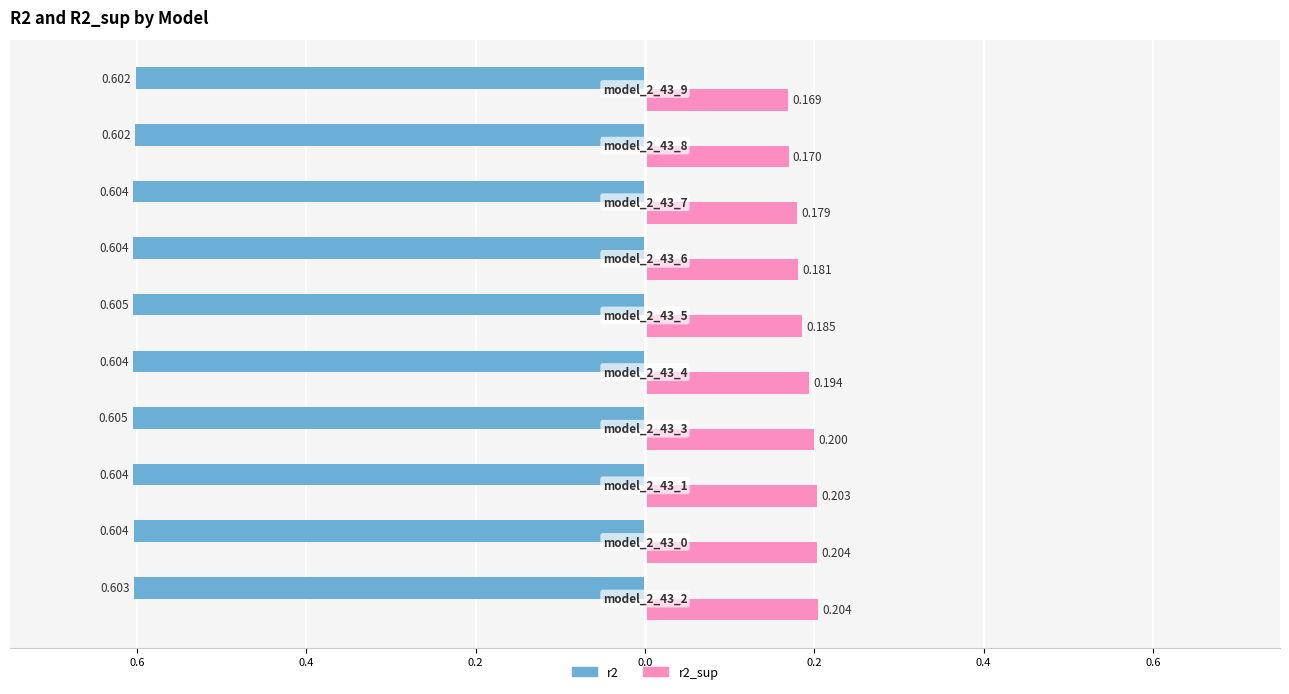

What is the lowest value of the r2 series?

-0.6